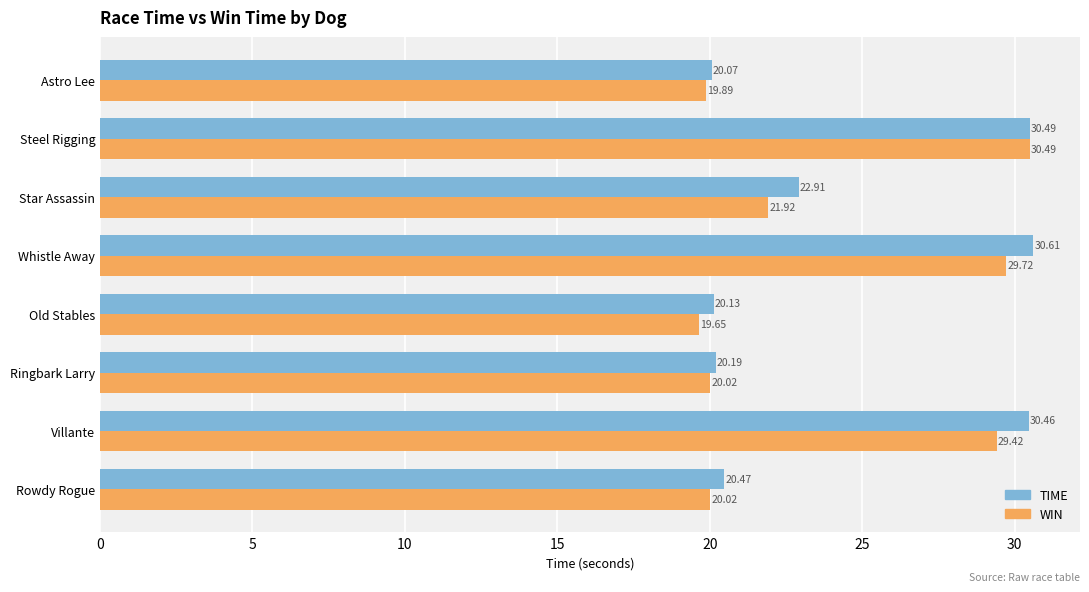

At how many categories does at least one series exceed 27?

3